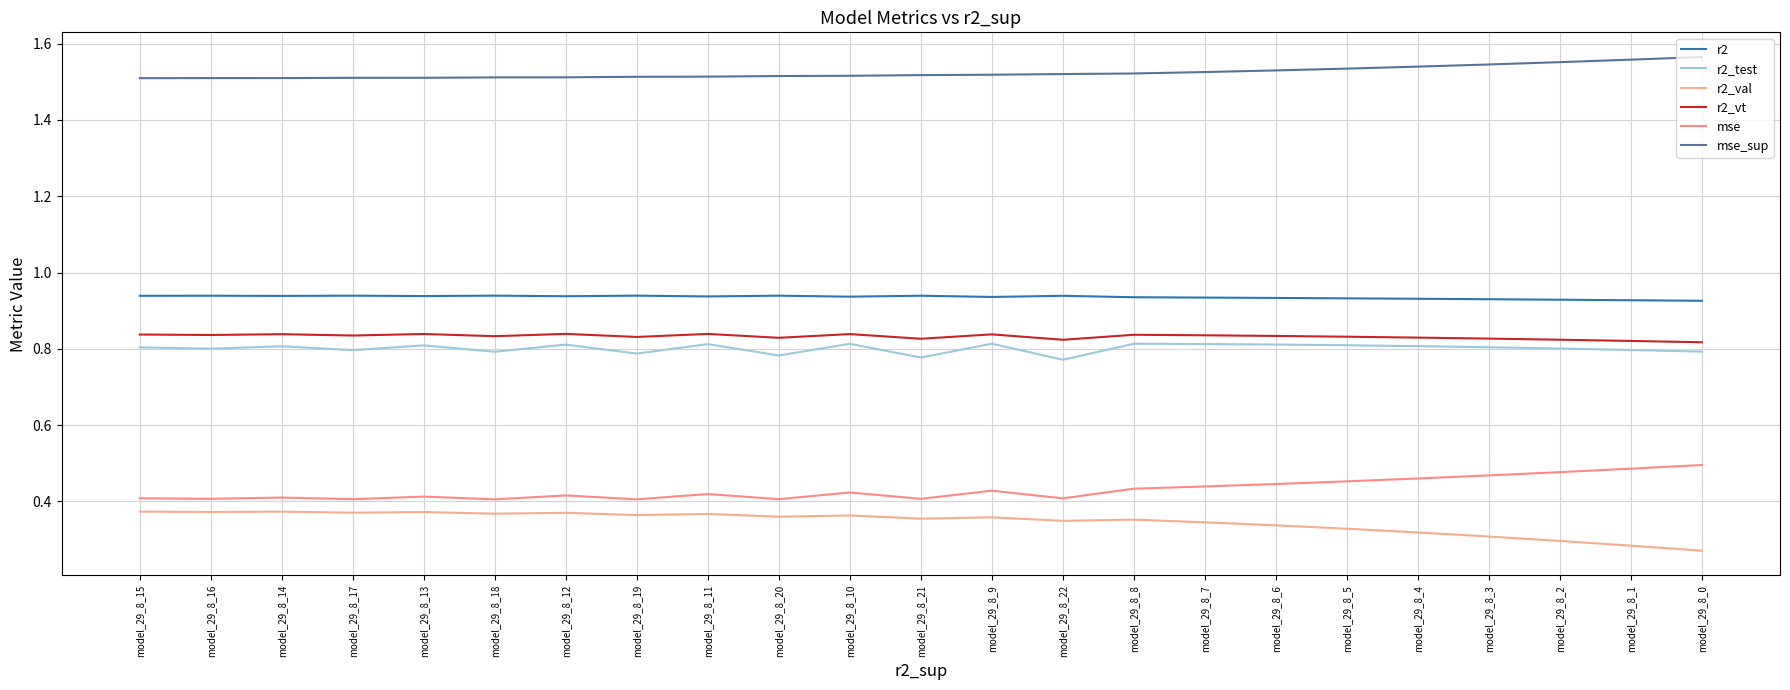

Which series changed the most between model_29_8_20 and model_29_8_5?

mse